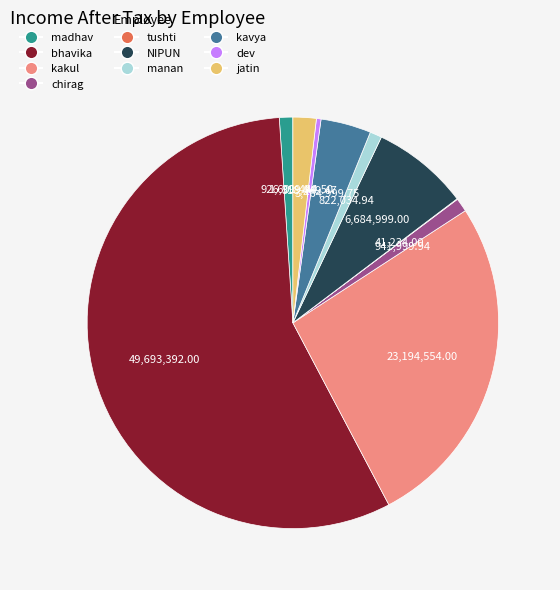

Which slice is the largest?

bhavika